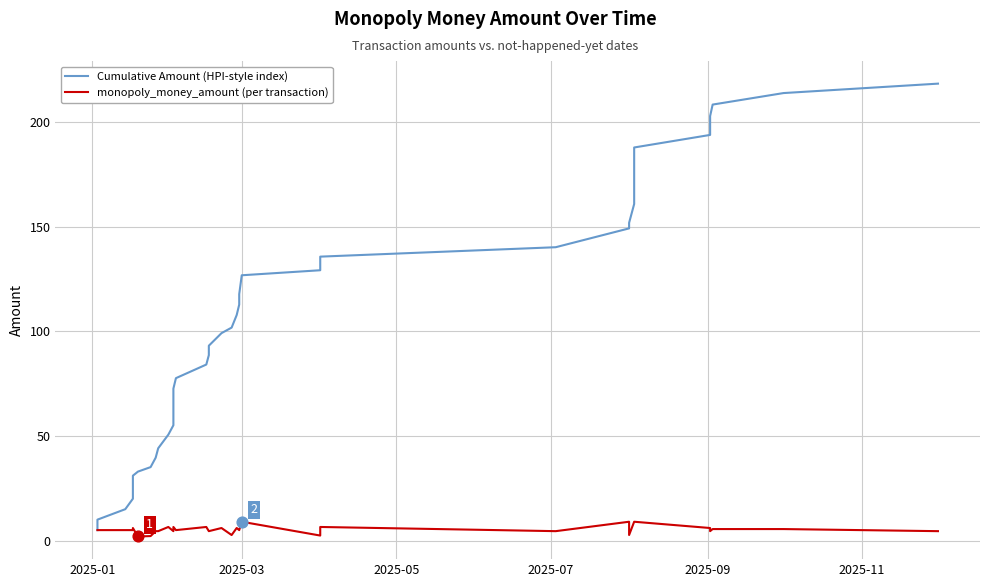

Which series contains the lowest Y value?

monopoly_money_amount (per transaction)